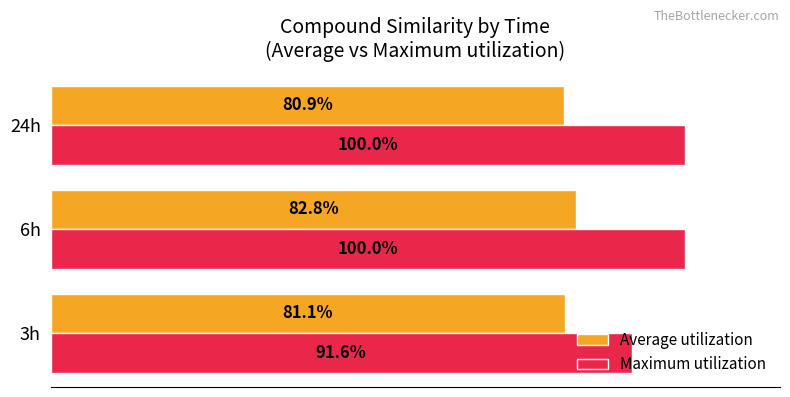

List the series in order of their peak value, highest first.

Maximum utilization, Average utilization